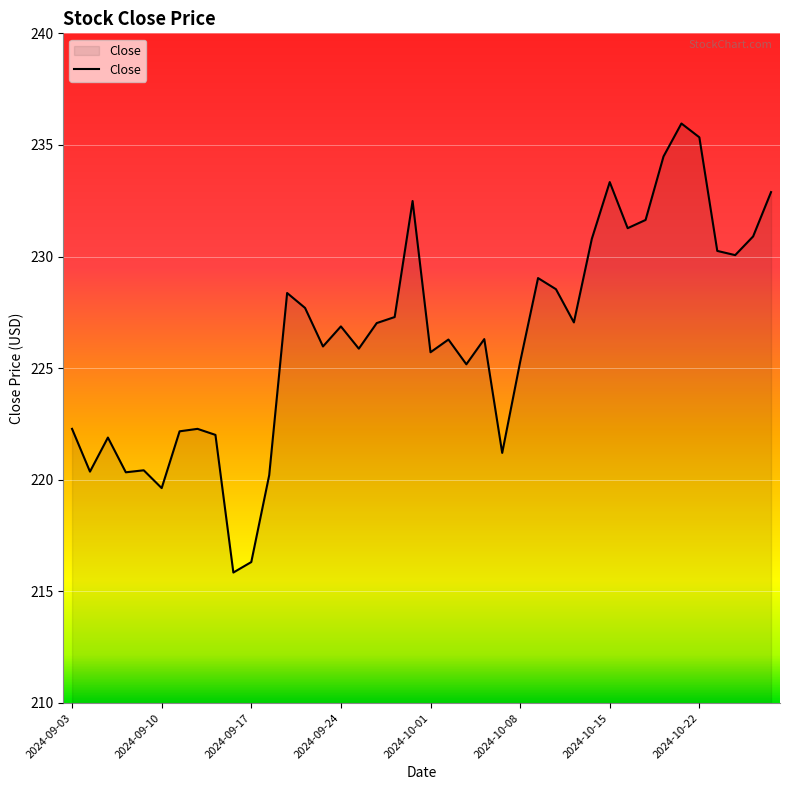

What is the maximum value shown in the chart?

236.0